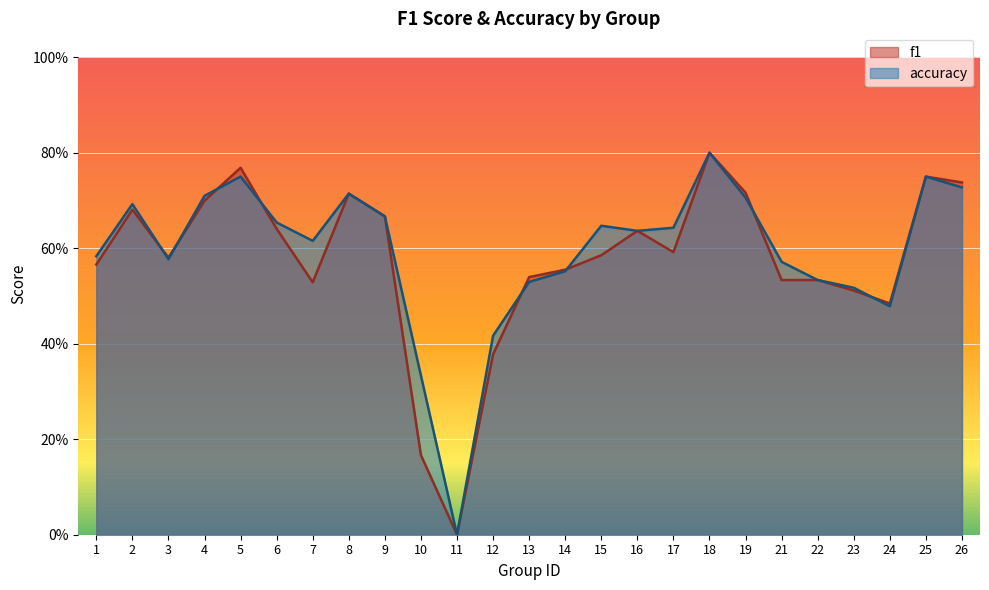

How many values in f1 are above zero?

24